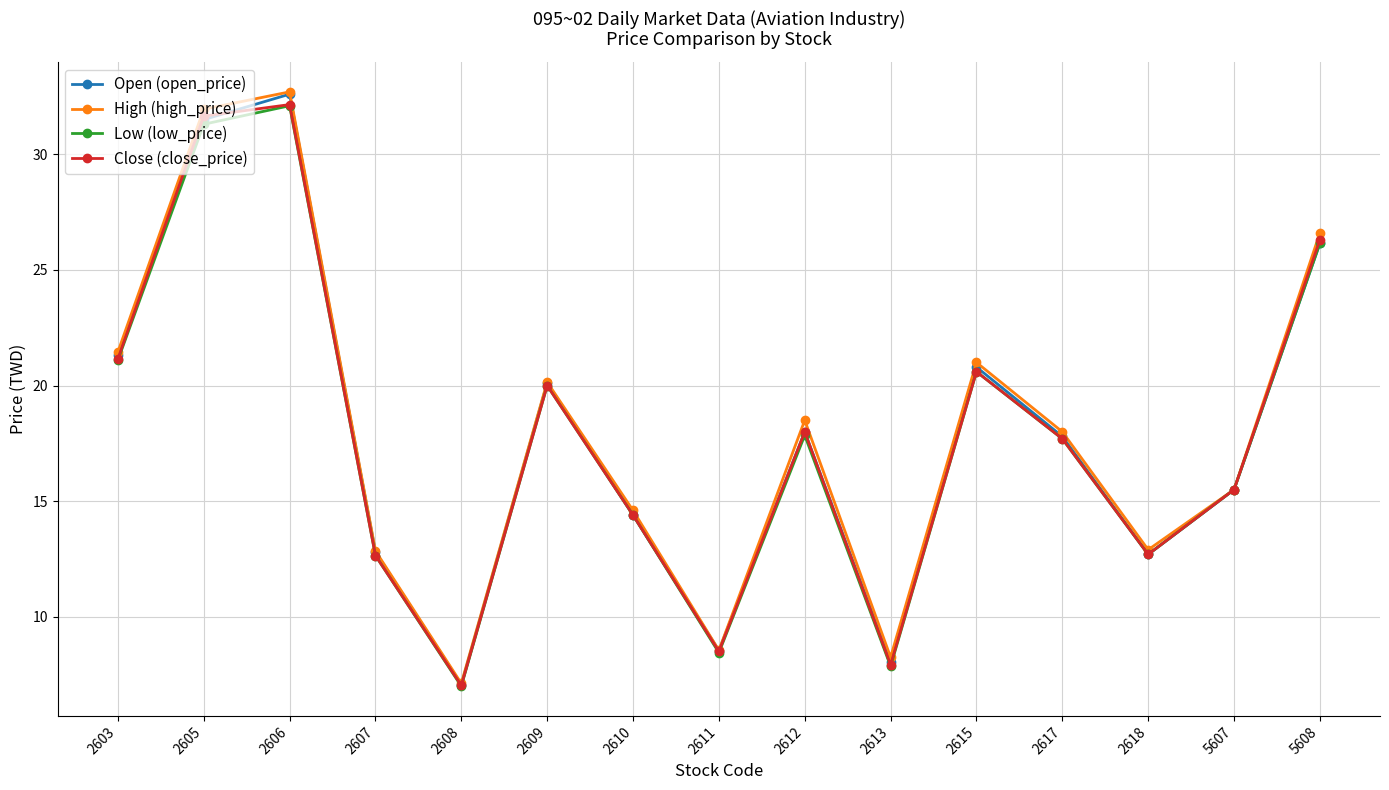

Which series has the largest range (max minus min)?

High (high_price)